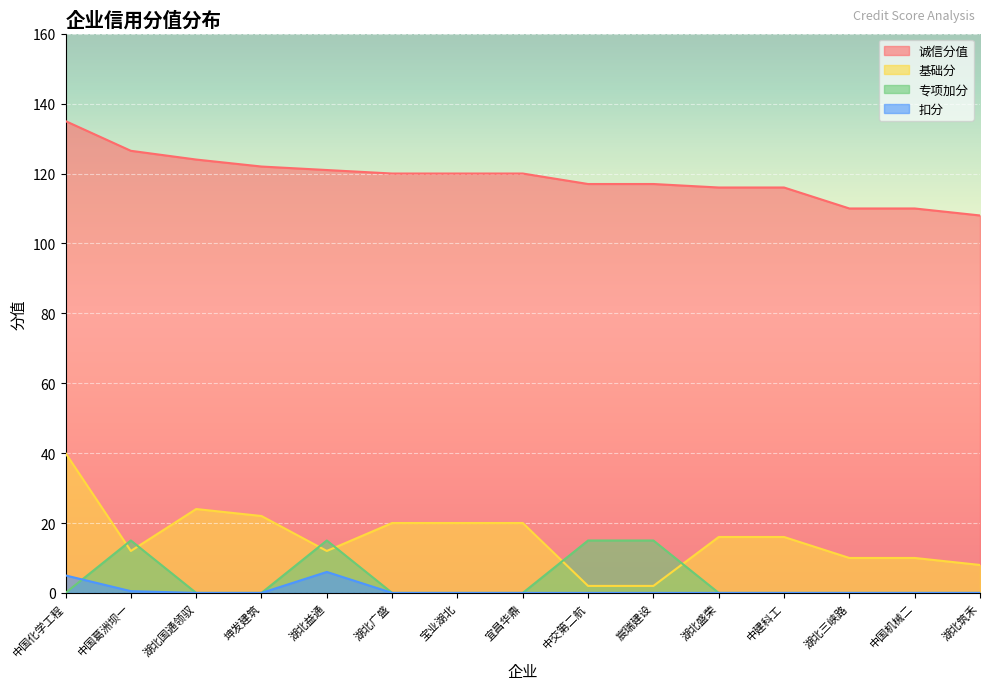

Which series has the widest spread of values?

基础分